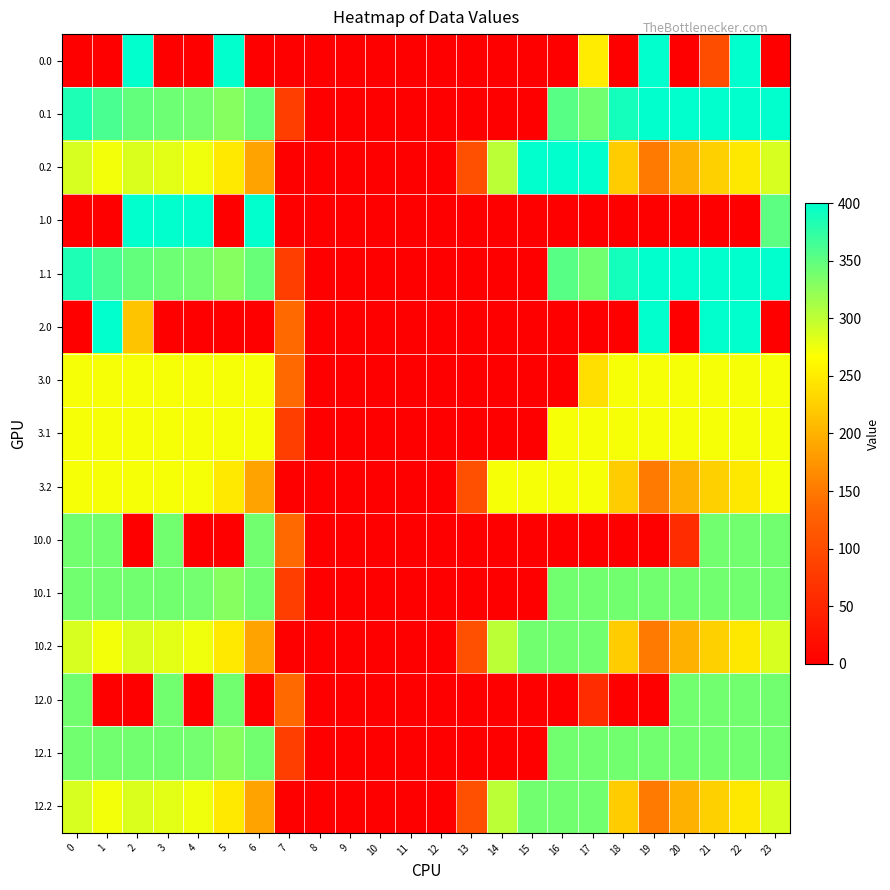

Reading left to right, transcribe all the data shown in this chart.

0.0: 0=0.0	1=0.0	2=400.0	3=0.0	4=0.0	5=400.0	6=0.0	7=0.0	8=0.0	9=0.0	10=0.0	11=0.0	12=0.0	13=0.0	14=0.0	15=0.0	16=0.0	17=250.3	18=0.0	19=400.0	20=0.0	21=101.2	22=400.0	23=0.0
0.1: 0=384.6	1=361.1	2=347.9	3=342.7	4=339.6	5=329.5	6=345.2	7=81.6	8=0.0	9=0.0	10=0.0	11=0.0	12=0.0	13=0.0	14=0.0	15=0.0	16=353.7	17=340.1	18=388.5	19=399.7	20=400.0	21=400.0	22=400.0	23=399.4
0.2: 0=287.1	1=272.7	2=285.5	3=281.0	4=274.4	5=248.1	6=187.1	7=0.0	8=0.0	9=0.0	10=0.0	11=0.0	12=0.0	13=104.4	14=301.9	15=400.0	16=400.0	17=400.0	18=223.1	19=151.1	20=199.2	21=226.4	22=247.4	23=287.5
1.0: 0=0.0	1=0.0	2=400.0	3=400.0	4=400.0	5=0.0	6=400.0	7=0.0	8=0.0	9=0.0	10=0.0	11=0.0	12=0.0	13=0.0	14=0.0	15=0.0	16=0.0	17=0.0	18=0.0	19=0.0	20=0.0	21=0.0	22=0.0	23=351.5
1.1: 0=384.6	1=361.1	2=347.9	3=342.7	4=339.6	5=329.5	6=345.2	7=81.6	8=0.0	9=0.0	10=0.0	11=0.0	12=0.0	13=0.0	14=0.0	15=0.0	16=353.7	17=340.1	18=388.5	19=399.7	20=400.0	21=400.0	22=400.0	23=399.4
2.0: 0=0.0	1=400.0	2=215.1	3=0.0	4=0.0	5=0.0	6=0.0	7=136.4	8=0.0	9=0.0	10=0.0	11=0.0	12=0.0	13=0.0	14=0.0	15=0.0	16=0.0	17=0.0	18=0.0	19=400.0	20=0.0	21=400.0	22=400.0	23=0.0
3.0: 0=271.0	1=271.0	2=271.0	3=271.0	4=271.0	5=271.0	6=271.0	7=136.4	8=0.0	9=0.0	10=0.0	11=0.0	12=0.0	13=0.0	14=0.0	15=0.0	16=0.0	17=239.2	18=271.0	19=271.0	20=271.0	21=271.0	22=271.0	23=271.0
3.1: 0=271.0	1=271.0	2=271.0	3=271.0	4=271.0	5=271.0	6=271.0	7=81.6	8=0.0	9=0.0	10=0.0	11=0.0	12=0.0	13=0.0	14=0.0	15=0.0	16=271.0	17=271.0	18=271.0	19=271.0	20=271.0	21=271.0	22=271.0	23=271.0
3.2: 0=271.0	1=271.0	2=271.0	3=271.0	4=271.0	5=248.1	6=187.1	7=0.0	8=0.0	9=0.0	10=0.0	11=0.0	12=0.0	13=104.4	14=271.0	15=271.0	16=271.0	17=271.0	18=223.1	19=151.1	20=199.2	21=226.4	22=247.4	23=271.0
10.0: 0=340.0	1=340.0	2=0.0	3=340.0	4=0.0	5=0.0	6=340.0	7=136.4	8=0.0	9=0.0	10=0.0	11=0.0	12=0.0	13=0.0	14=0.0	15=0.0	16=0.0	17=0.0	18=0.0	19=0.0	20=58.0	21=340.0	22=340.0	23=340.0
10.1: 0=340.0	1=340.0	2=340.0	3=340.0	4=339.6	5=329.5	6=340.0	7=81.6	8=0.0	9=0.0	10=0.0	11=0.0	12=0.0	13=0.0	14=0.0	15=0.0	16=340.0	17=340.0	18=340.0	19=340.0	20=340.0	21=340.0	22=340.0	23=340.0
10.2: 0=287.1	1=272.7	2=285.5	3=281.0	4=274.4	5=248.1	6=187.1	7=0.0	8=0.0	9=0.0	10=0.0	11=0.0	12=0.0	13=104.4	14=301.9	15=340.0	16=340.0	17=340.0	18=223.1	19=151.1	20=199.2	21=226.4	22=247.4	23=287.5
12.0: 0=340.0	1=0.0	2=0.0	3=340.0	4=0.0	5=340.0	6=0.0	7=136.4	8=0.0	9=0.0	10=0.0	11=0.0	12=0.0	13=0.0	14=0.0	15=0.0	16=0.0	17=58.0	18=0.0	19=0.0	20=340.0	21=340.0	22=340.0	23=340.0
12.1: 0=340.0	1=340.0	2=340.0	3=340.0	4=339.6	5=329.5	6=340.0	7=81.6	8=0.0	9=0.0	10=0.0	11=0.0	12=0.0	13=0.0	14=0.0	15=0.0	16=340.0	17=340.0	18=340.0	19=340.0	20=340.0	21=340.0	22=340.0	23=340.0
12.2: 0=287.1	1=272.7	2=285.5	3=281.0	4=274.4	5=248.1	6=187.1	7=0.0	8=0.0	9=0.0	10=0.0	11=0.0	12=0.0	13=104.4	14=301.9	15=340.0	16=340.0	17=340.0	18=223.1	19=151.1	20=199.2	21=226.4	22=247.4	23=287.5